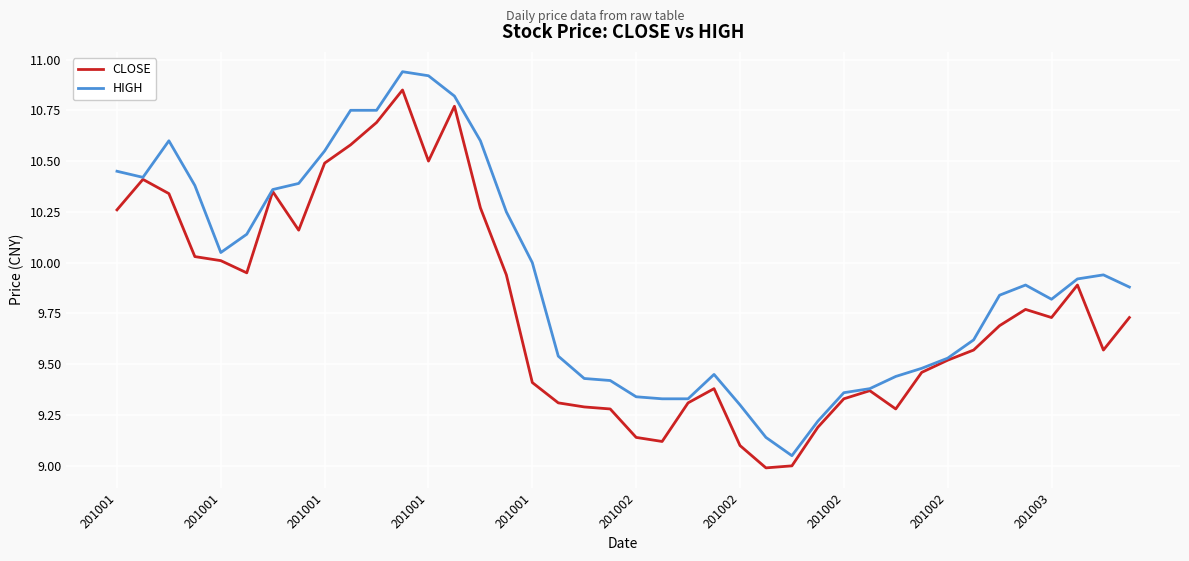

Rank the series by their maximum value, from highest to lowest.

HIGH, CLOSE